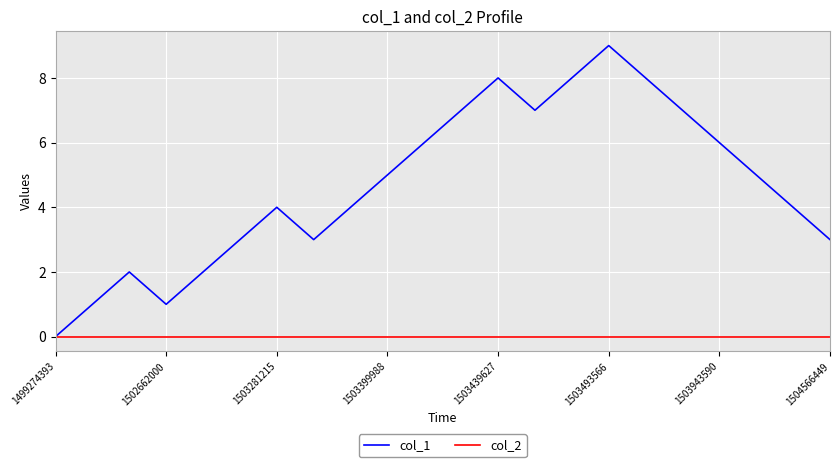

Which series has the largest range (max minus min)?

col_1